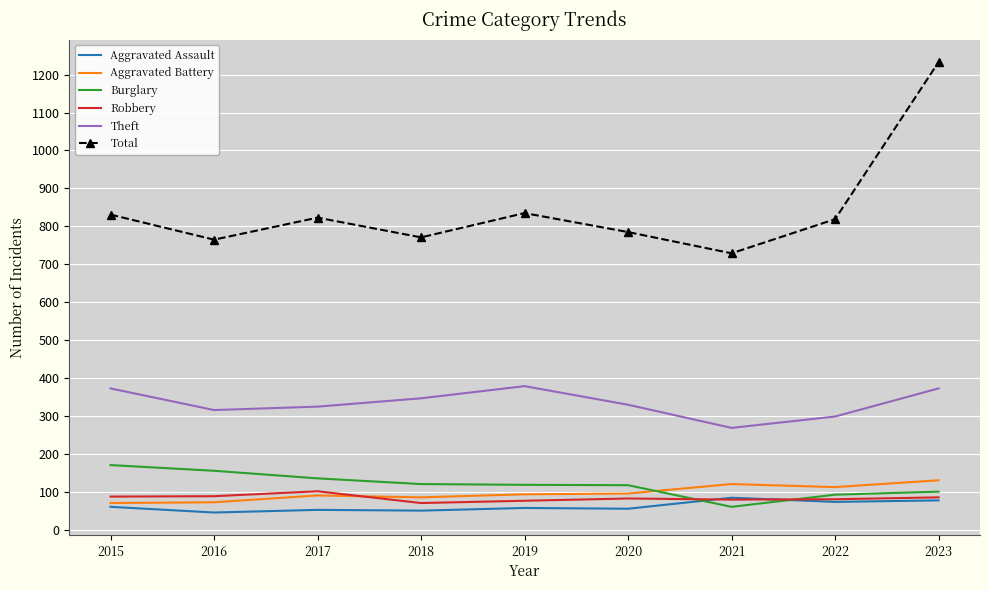

What is the difference between the Aggravated Battery values at 2019 and 2022?

19